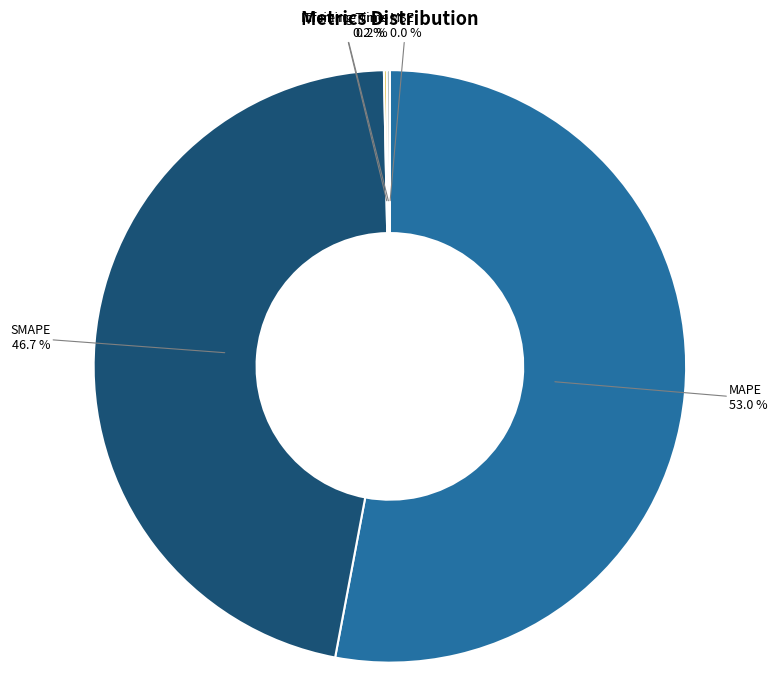

Which category has the biggest portion of the pie?

MAPE